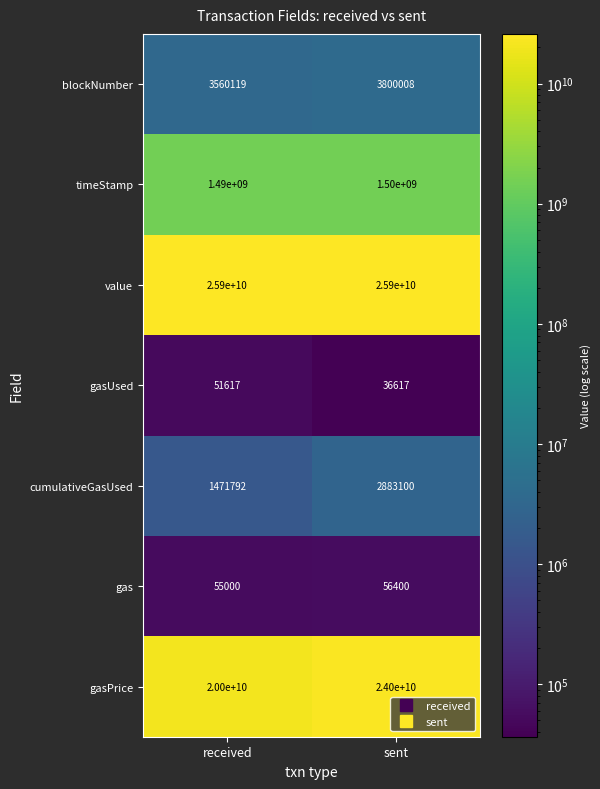

What is the smallest value displayed?

36617